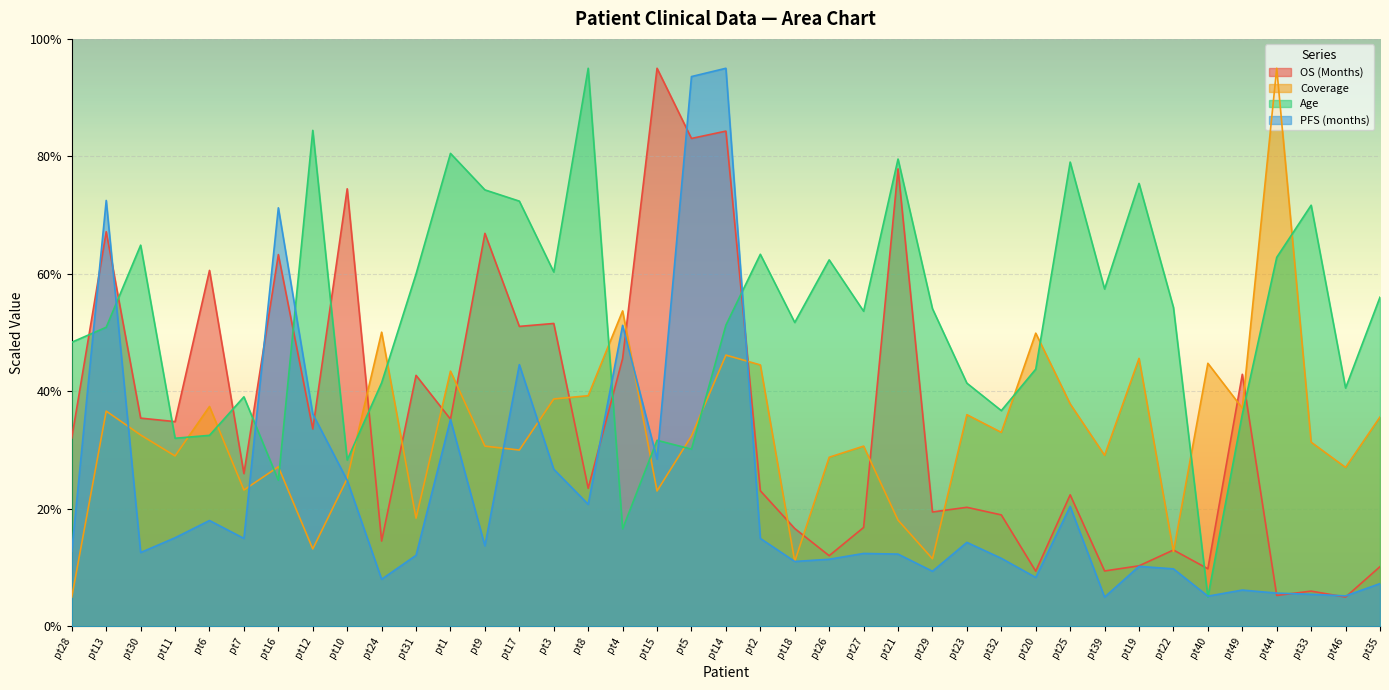

Where do Age and Coverage first cross each other?

pt11 and pt6